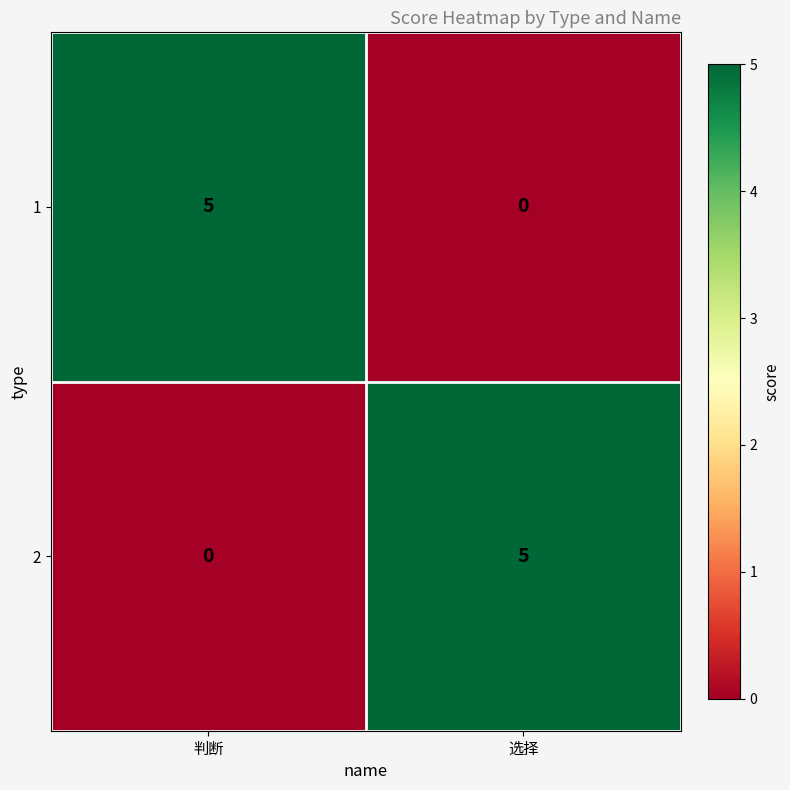

Reading left to right, list all the values displayed in this chart.

1: 判断=5	选择=0
2: 判断=0	选择=5